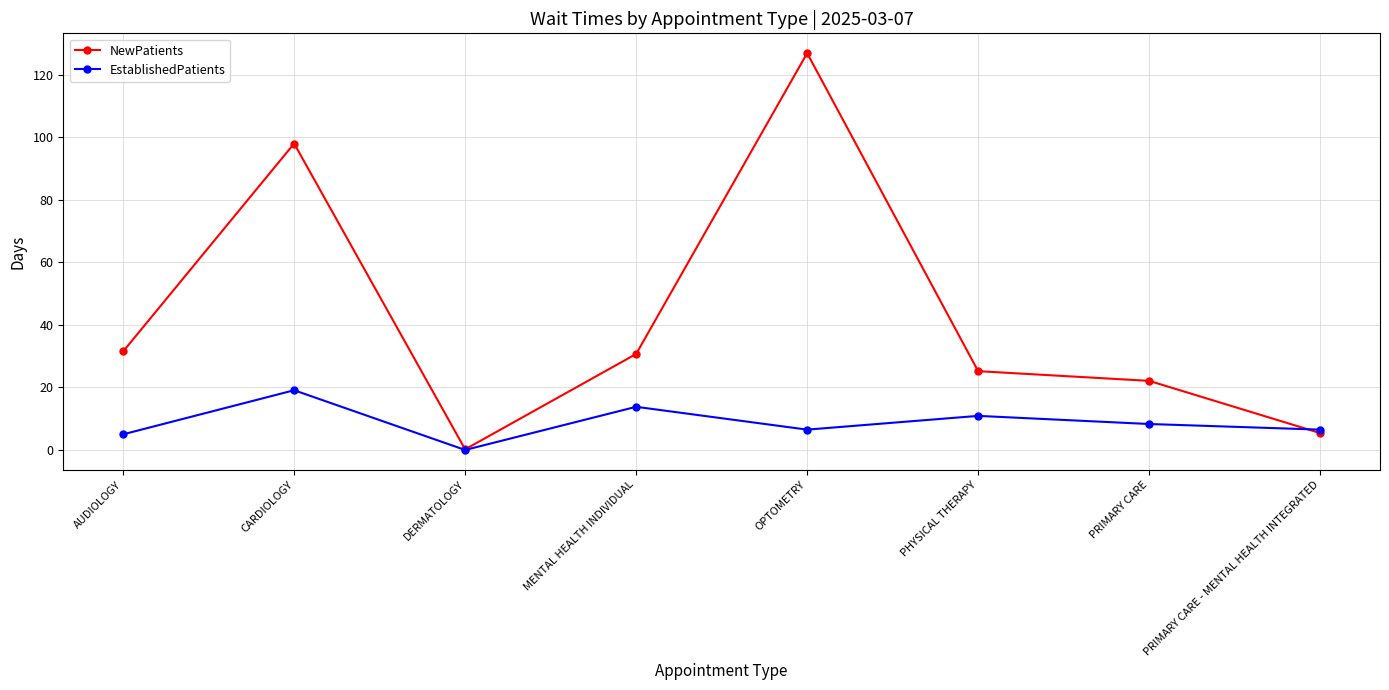

What is the difference between the maximum and minimum values in the EstablishedPatients series?

19.1